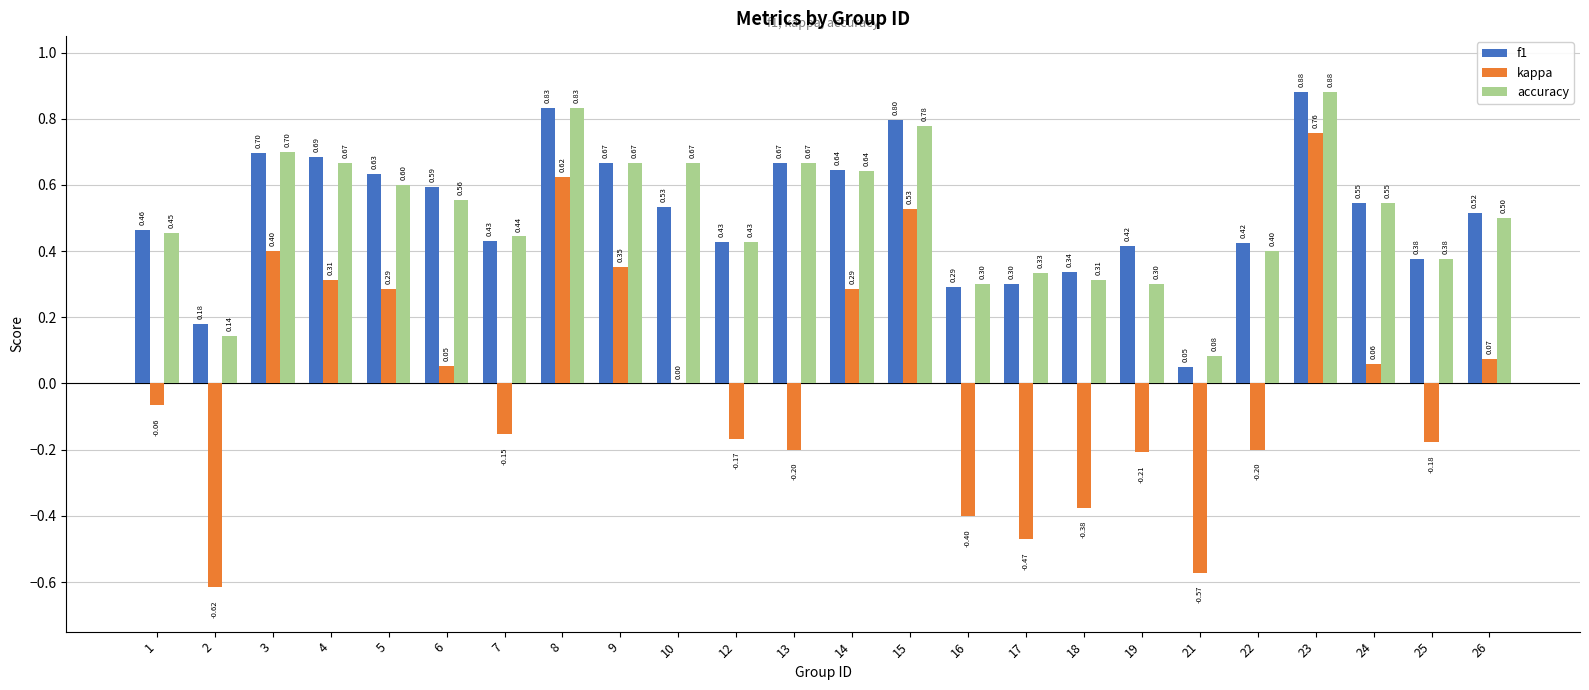

What is the sum of all f1 values?

12.4